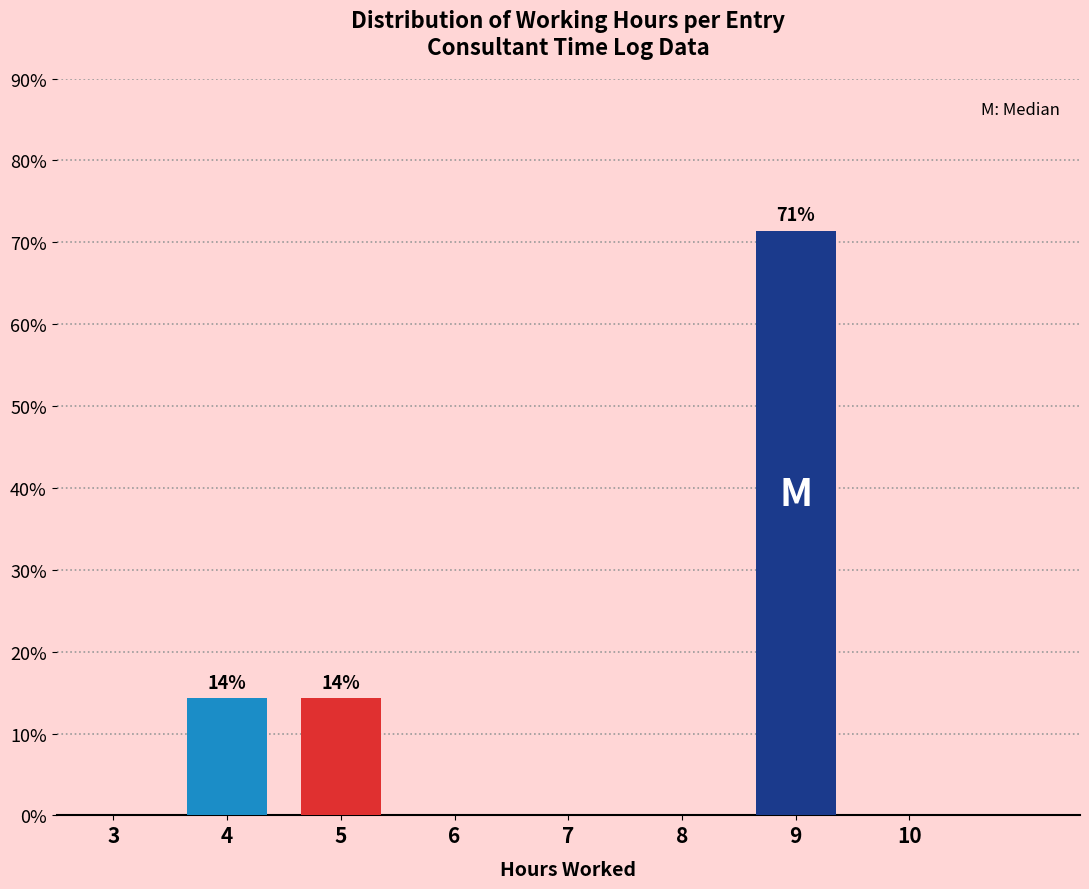

Reading right to left, what are all the values shown in this chart?

10=0.0	9=71.4	8=0.0	7=0.0	6=0.0	5=14.3	4=14.3	3=0.0